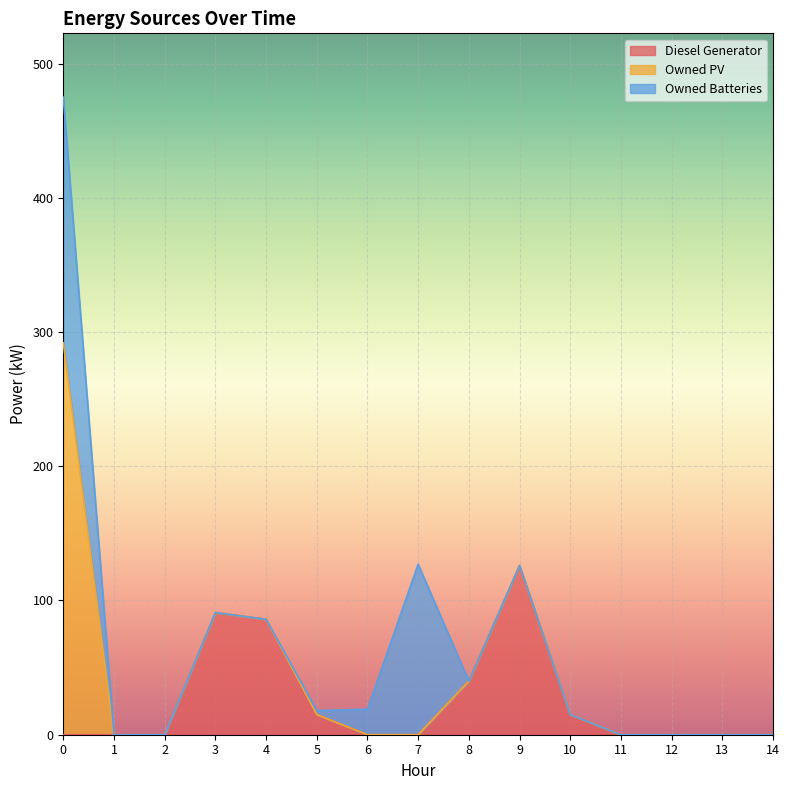

Does the chart display data point markers on the line(s)?

No